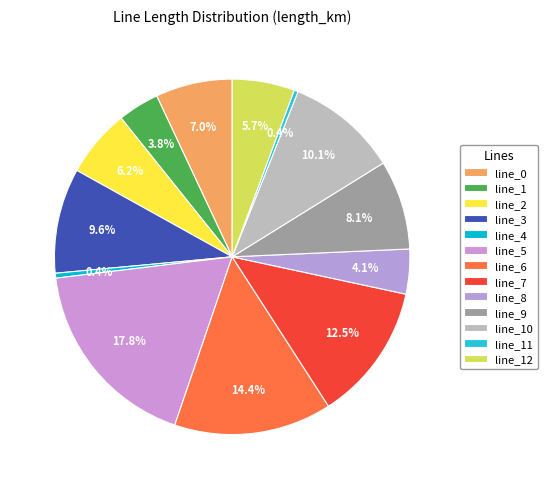

Is there any slice that represents more than half of the pie?

No